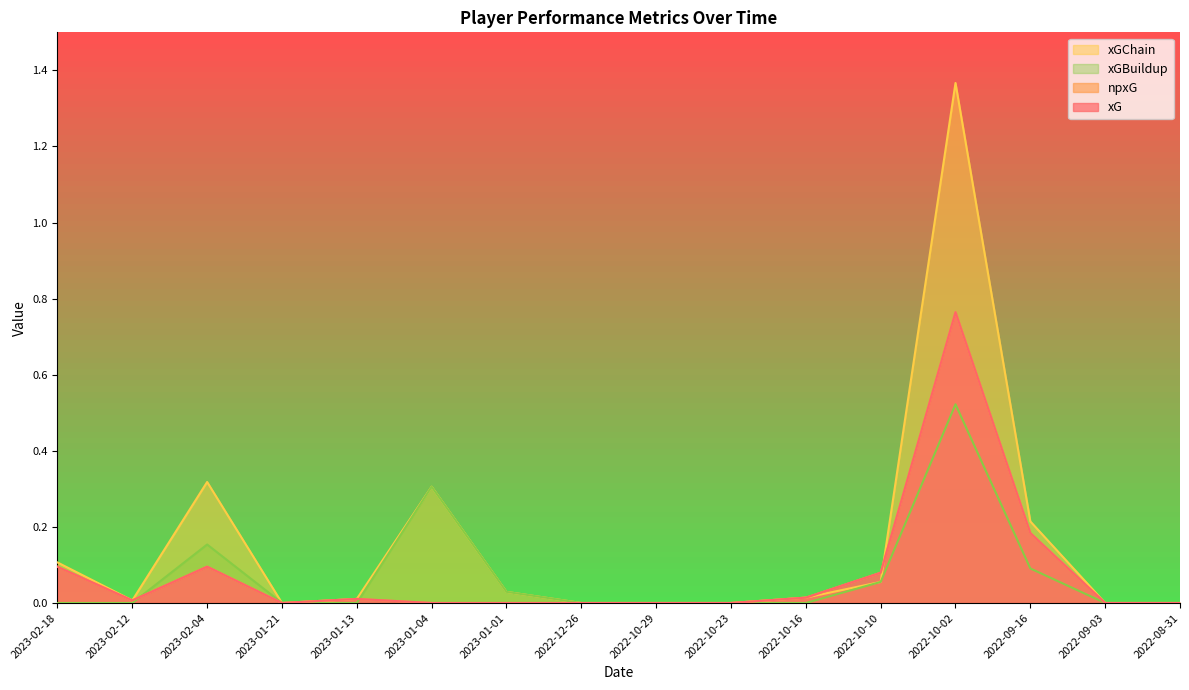

The value of npxG at 2023-02-12 is 0.0. True or false?

True